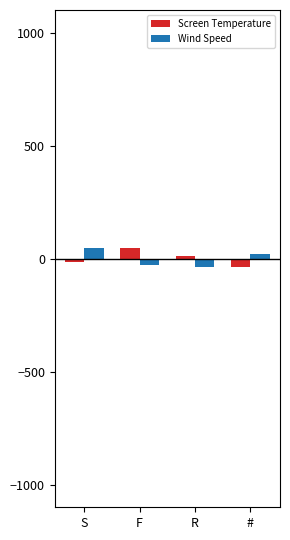

The Wind Speed series shows 44.9 at S. True or false?

True